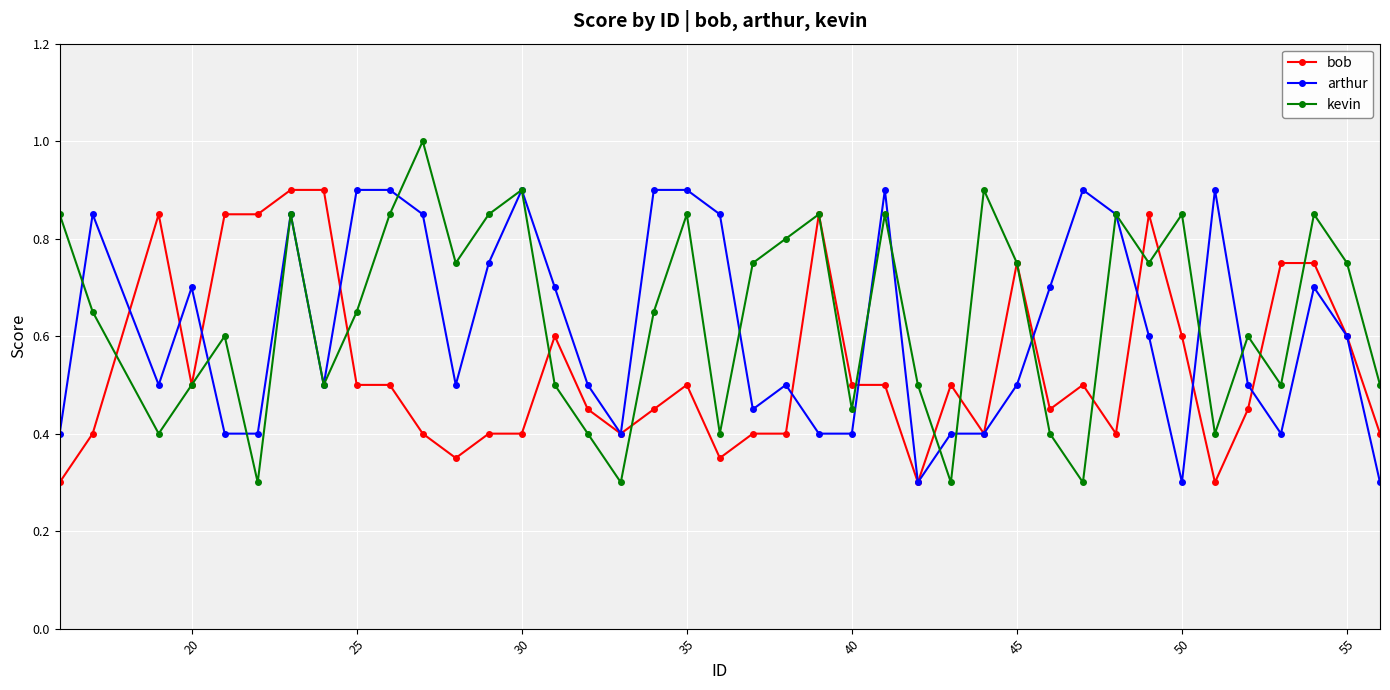

List the series in order of their overall mean, lowest first.

bob, arthur, kevin